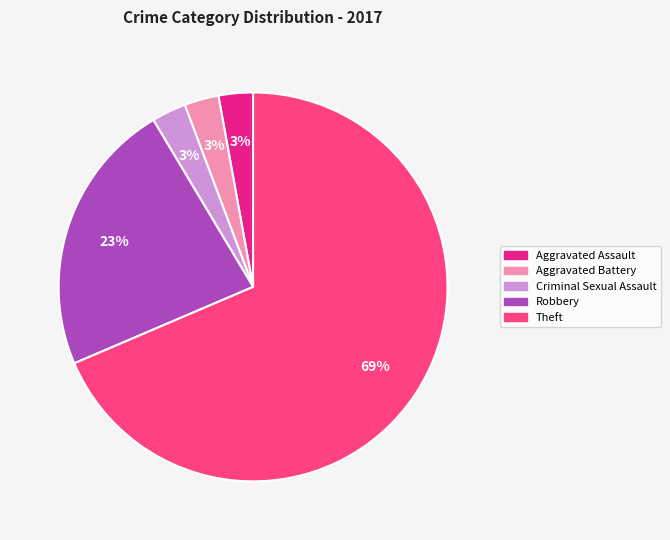

Is there any slice that represents more than half of the pie?

Yes